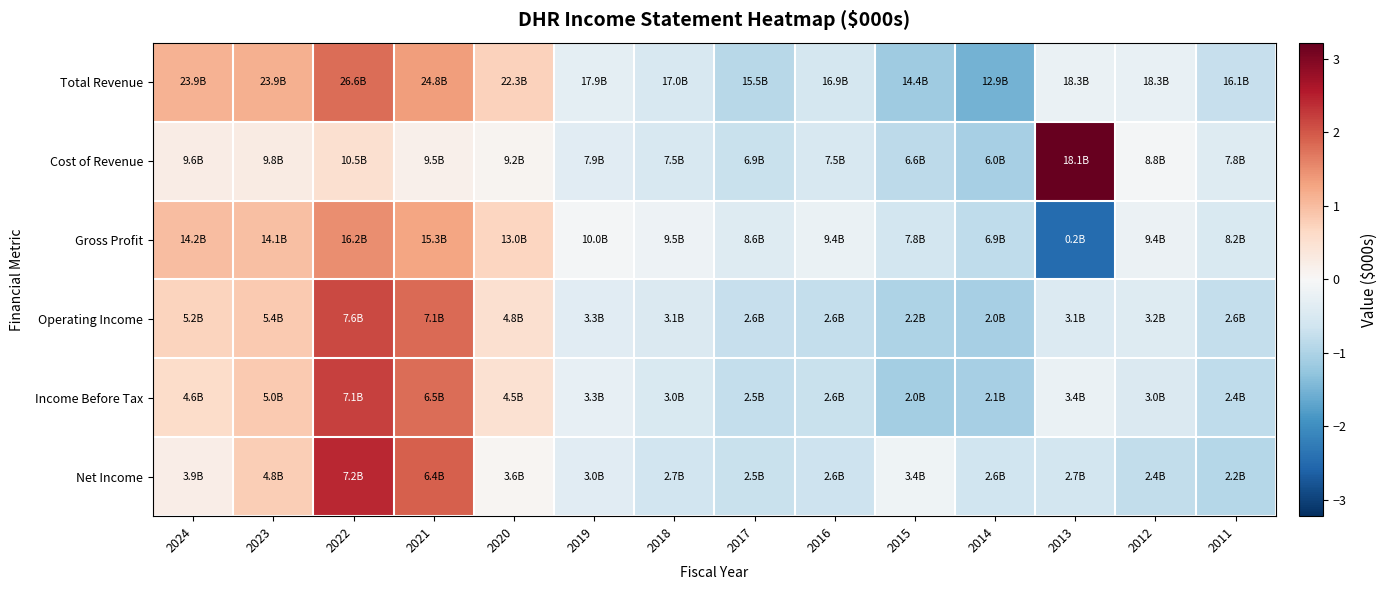

Reading left to right, transcribe all the data shown in this chart.

Total Revenue: 2024=1.1	2023=1.1	2022=1.8	2021=1.4	2020=0.7	2019=-0.3	2018=-0.5	2017=-0.9	2016=-0.6	2015=-1.2	2014=-1.5	2013=-0.2	2012=-0.2	2011=-0.8
Cost of Revenue: 2024=0.2	2023=0.3	2022=0.5	2021=0.2	2020=0.1	2019=-0.4	2018=-0.5	2017=-0.7	2016=-0.5	2015=-0.8	2014=-1.1	2013=3.2	2012=-0.1	2011=-0.4
Gross Profit: 2024=1.0	2023=1.0	2022=1.5	2021=1.3	2020=0.7	2019=-0.1	2018=-0.2	2017=-0.4	2016=-0.2	2015=-0.6	2014=-0.8	2013=-2.5	2012=-0.2	2011=-0.5
Operating Income: 2024=0.7	2023=0.9	2022=2.1	2021=1.8	2020=0.5	2019=-0.4	2018=-0.5	2017=-0.7	2016=-0.8	2015=-1.0	2014=-1.1	2013=-0.5	2012=-0.4	2011=-0.8
Income Before Tax: 2024=0.6	2023=0.8	2022=2.2	2021=1.8	2020=0.5	2019=-0.3	2018=-0.5	2017=-0.8	2016=-0.7	2015=-1.1	2014=-1.1	2013=-0.2	2012=-0.5	2011=-0.8
Net Income: 2024=0.2	2023=0.8	2022=2.4	2021=1.9	2020=0.1	2019=-0.4	2018=-0.6	2017=-0.7	2016=-0.7	2015=-0.1	2014=-0.6	2013=-0.6	2012=-0.8	2011=-0.9